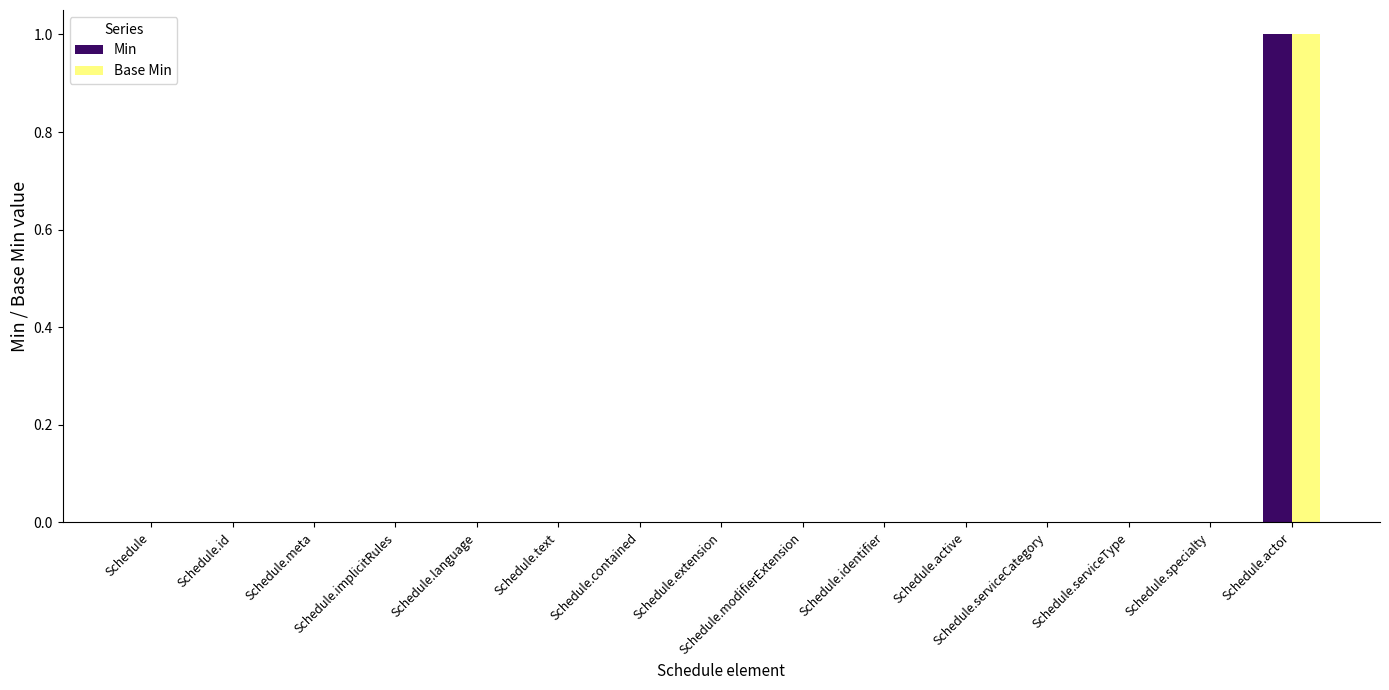

How many groups of bars are there?

15